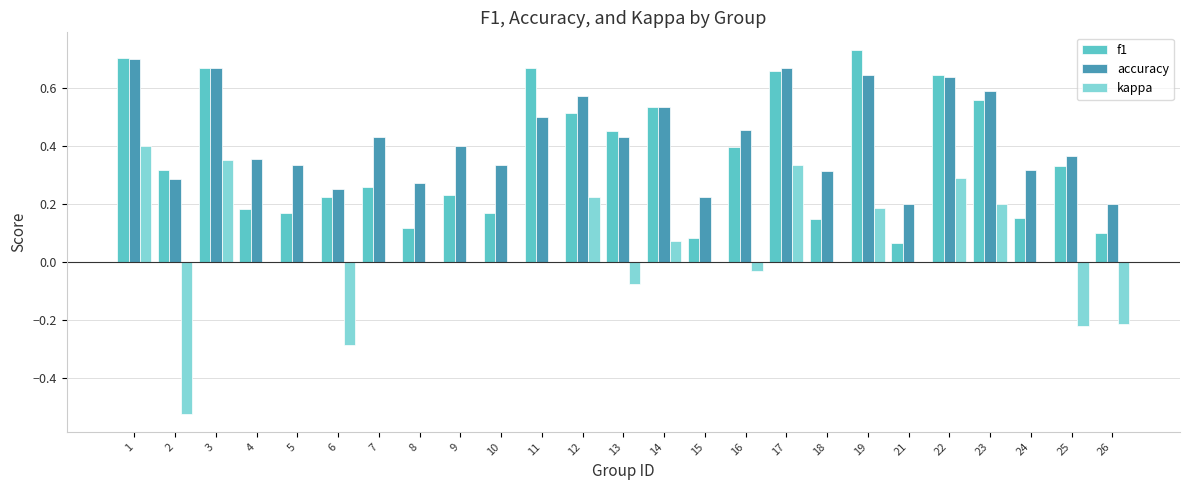

Is the value of f1 at 1 greater than the value of kappa at 3?

Yes